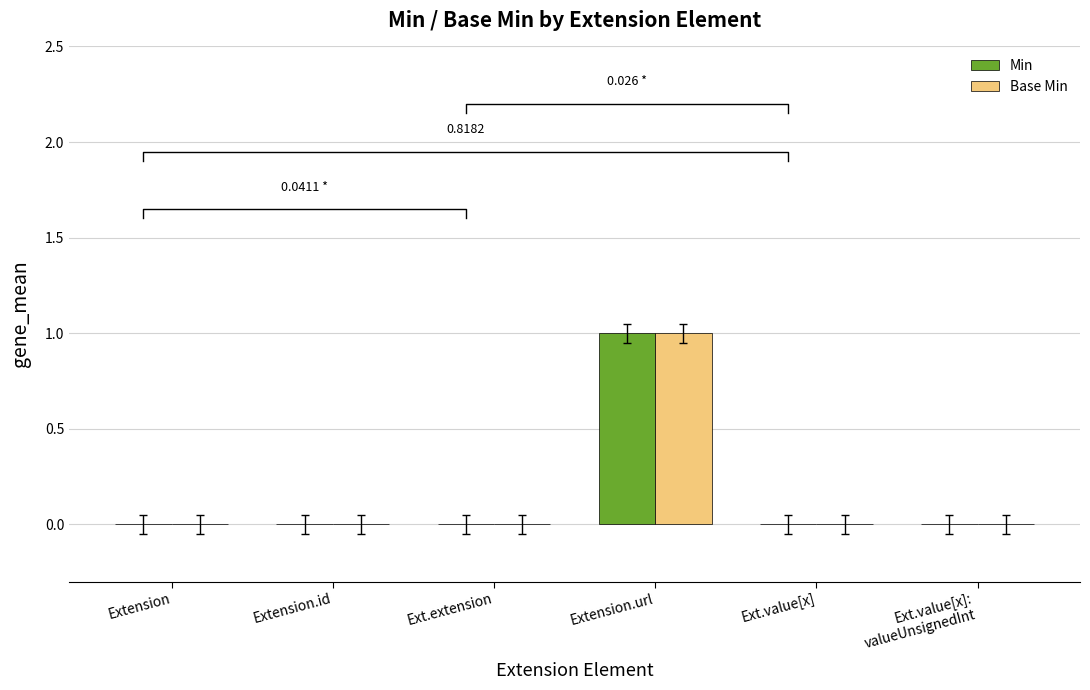

The Min series shows 0 at Ext.value[x]. True or false?

True